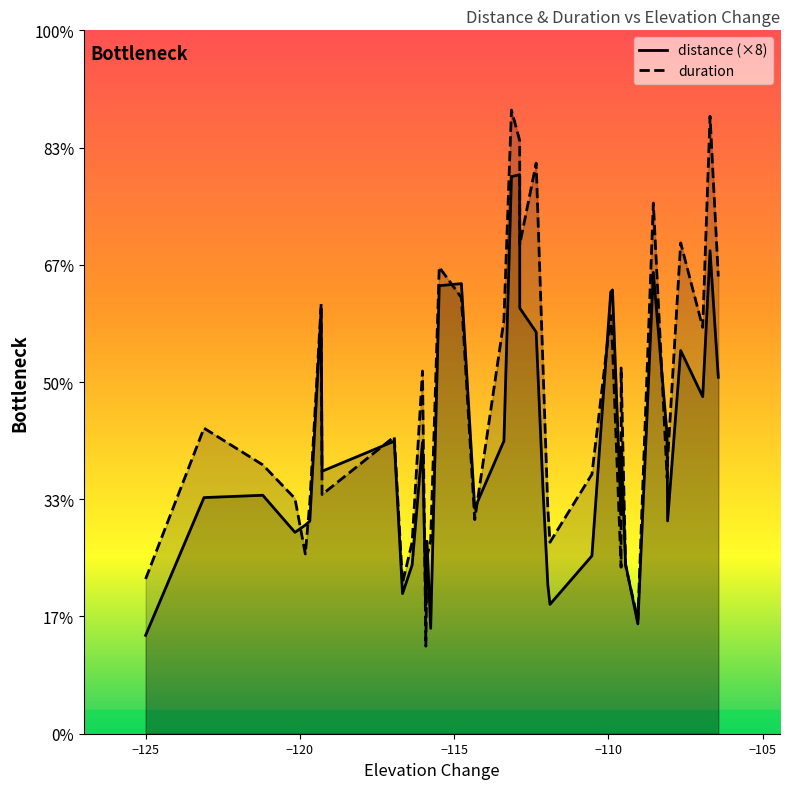

How many data points in distance are less than 5?

17